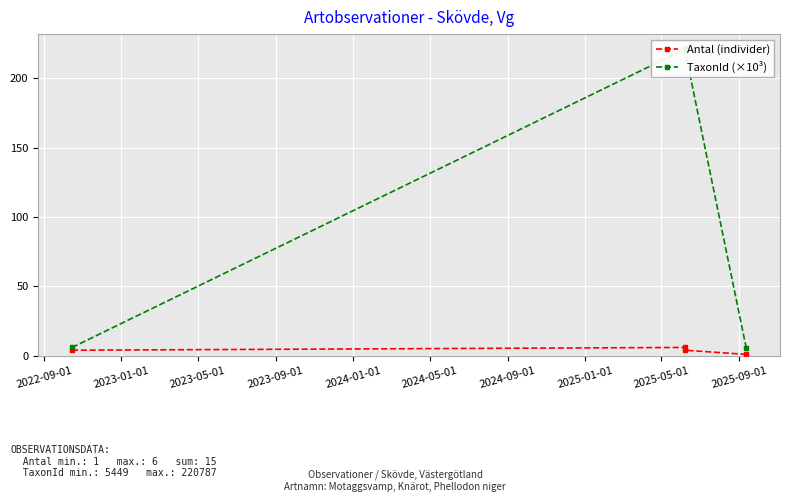

What is the minimum value for Antal (individer)?

1.0